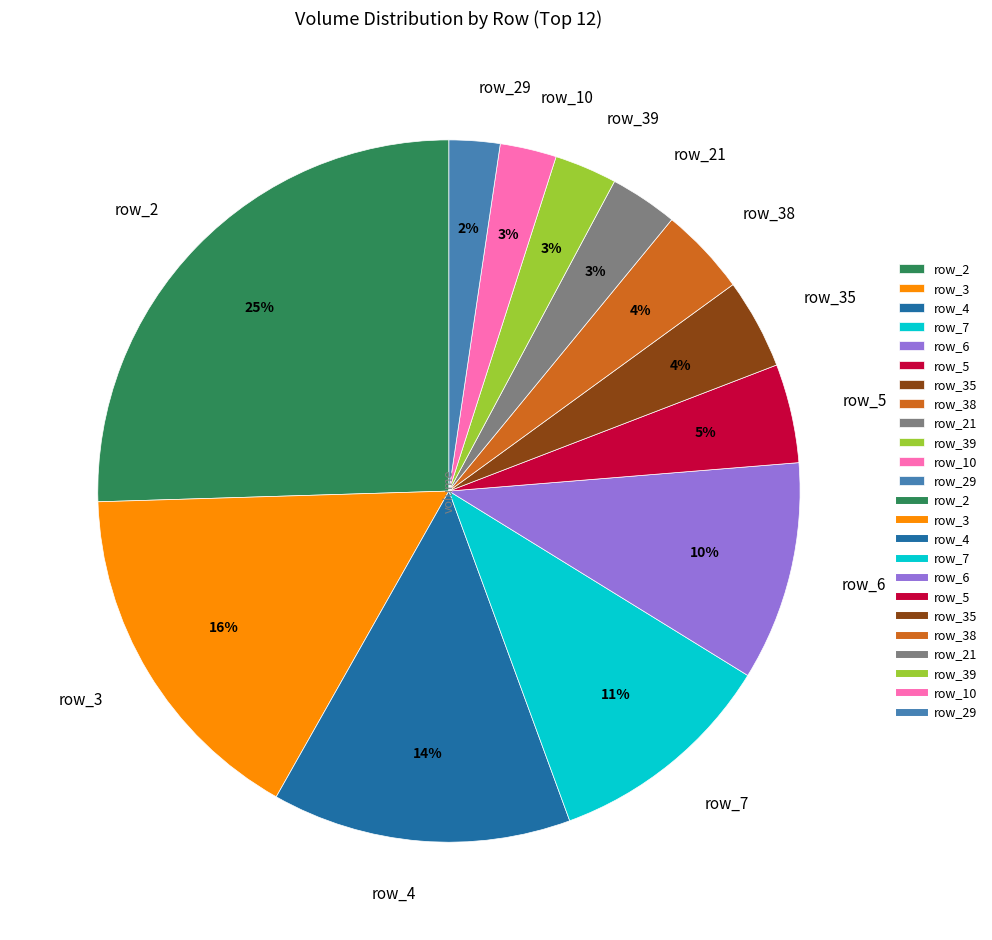

Count the number of slices in the pie.

12